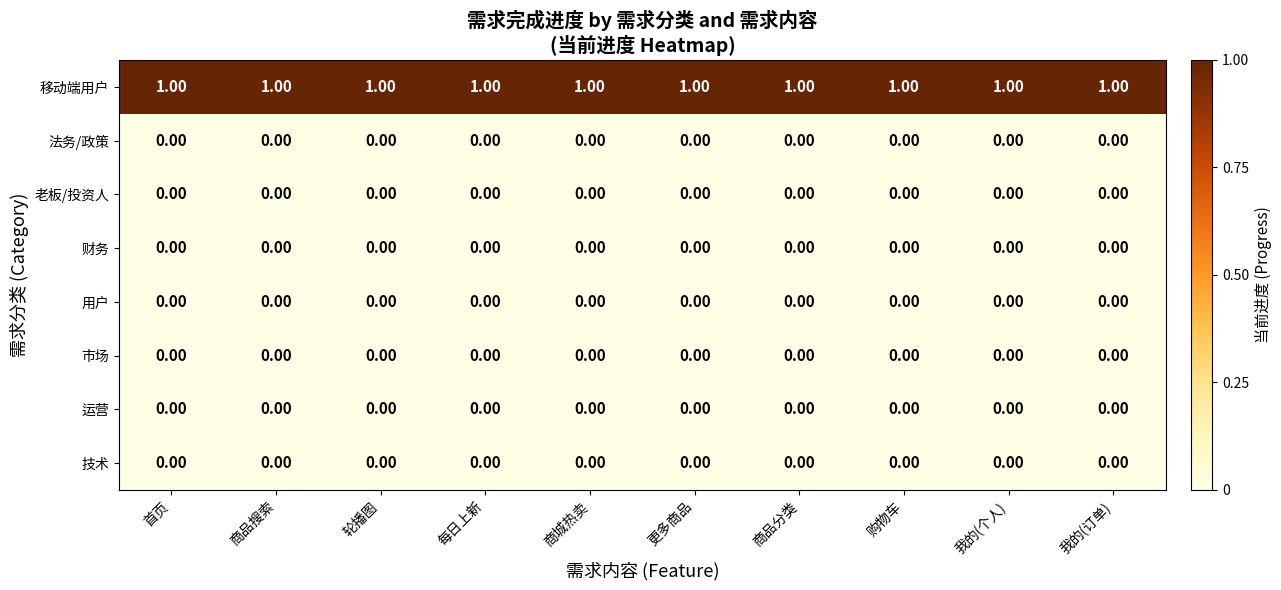

At how many categories does at least one series exceed 0?

10